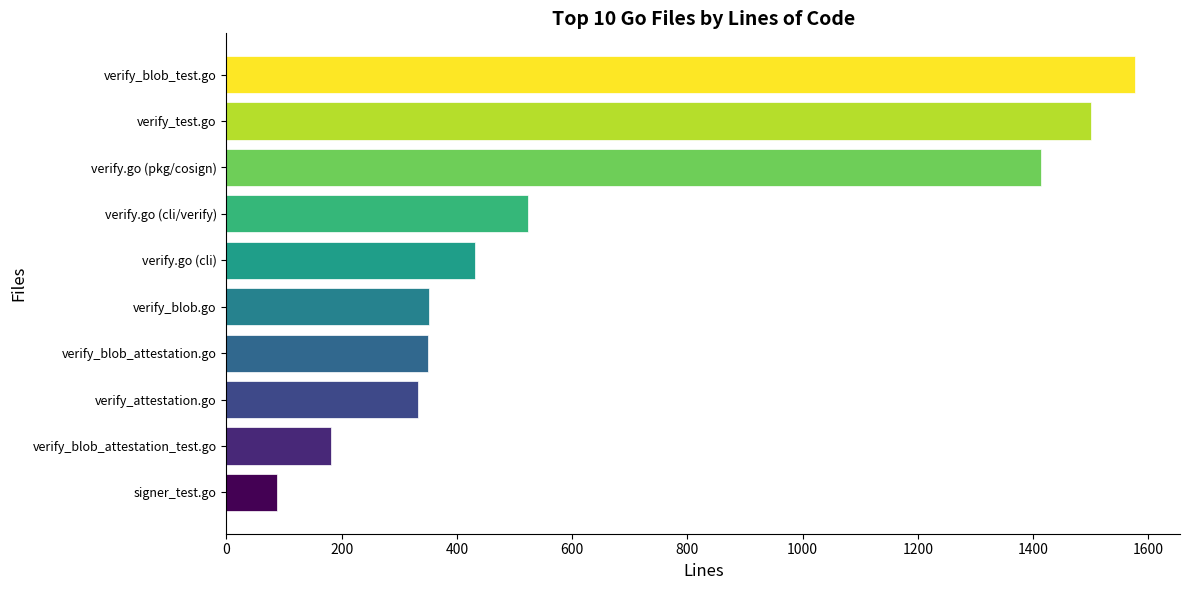

How many values are below 431?

5